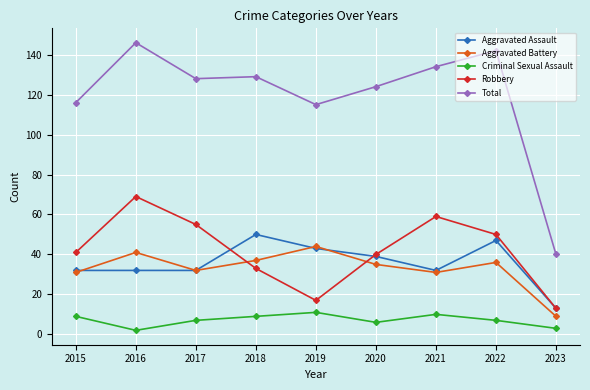

How many values in the Total series are below 128?

4